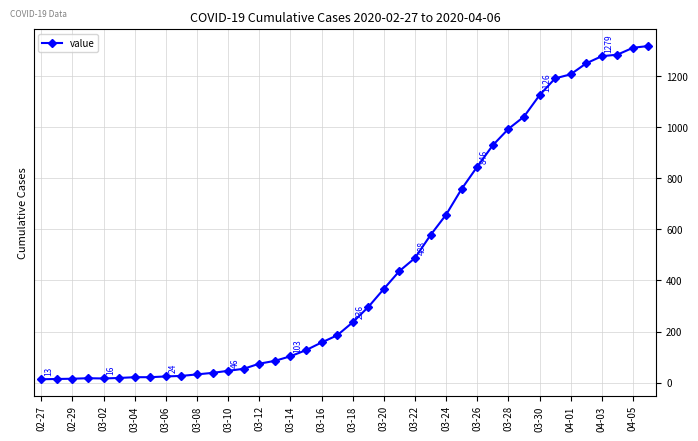

What is the greatest value displayed?

1319